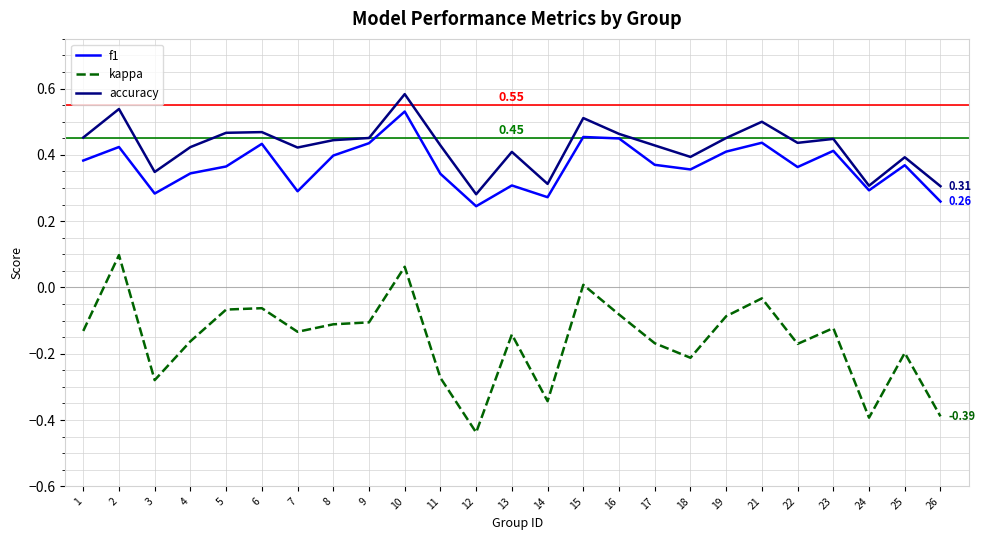

True or false: kappa and f1 cross at least once.

False